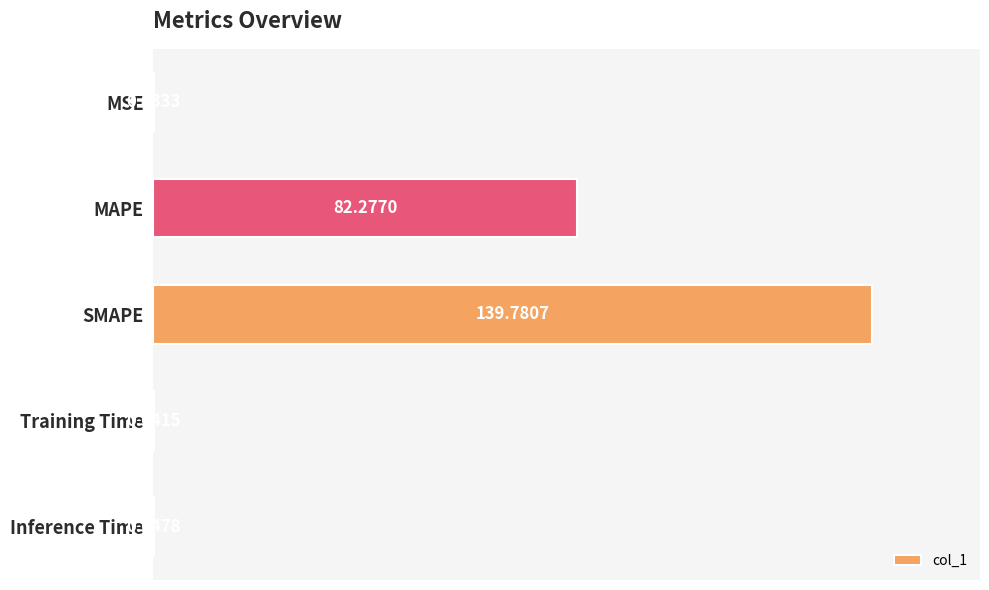

Which has a higher value, Inference Time or Training Time?

Inference Time